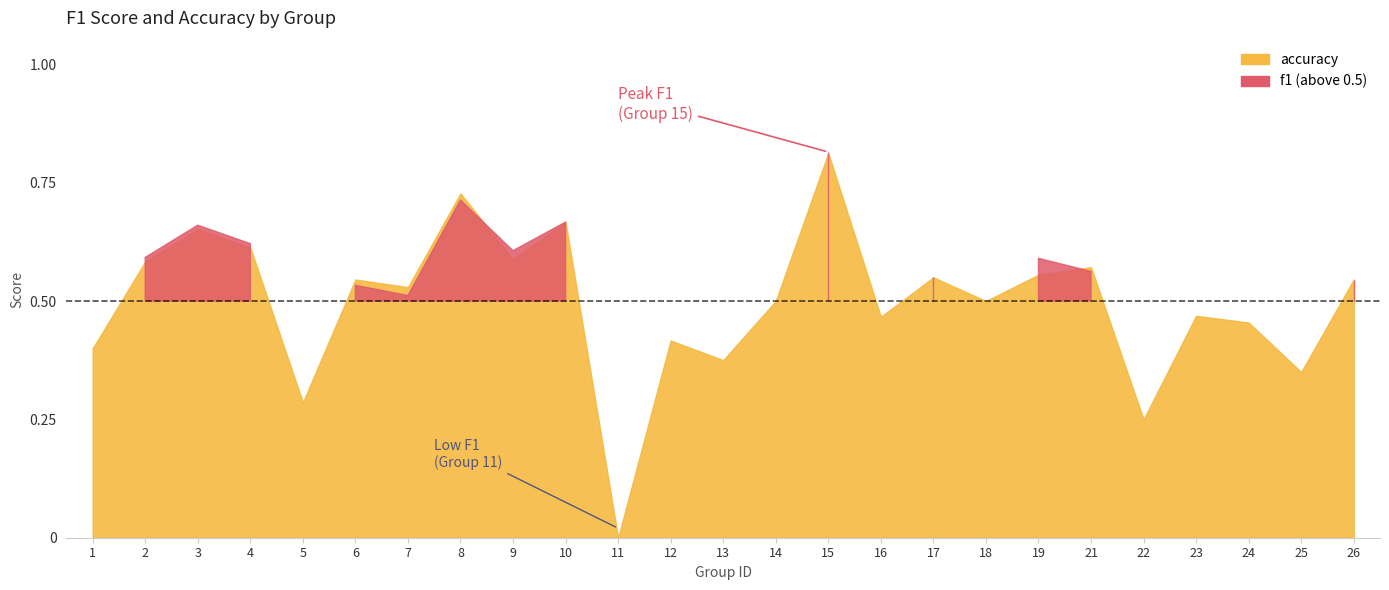

Which has a higher value, 23 or 3?

3